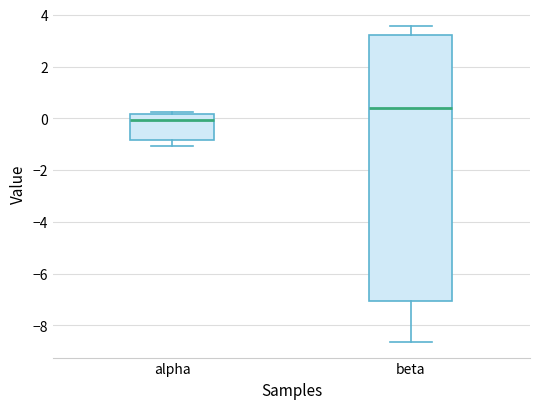

Reading left to right, read every box against the y-axis: the position of its median line, the range the box covers, and the ends of its whiskers. The values are not printed on the chart, so give them approximately, as read against the axis.

alpha: median 0.0, box -0.8 to 0.2, whiskers -1.0 to 0.2 (just above the box's upper edge)
beta: median 0.4, box -7.0 to 3.2, whiskers -8.6 to 3.6